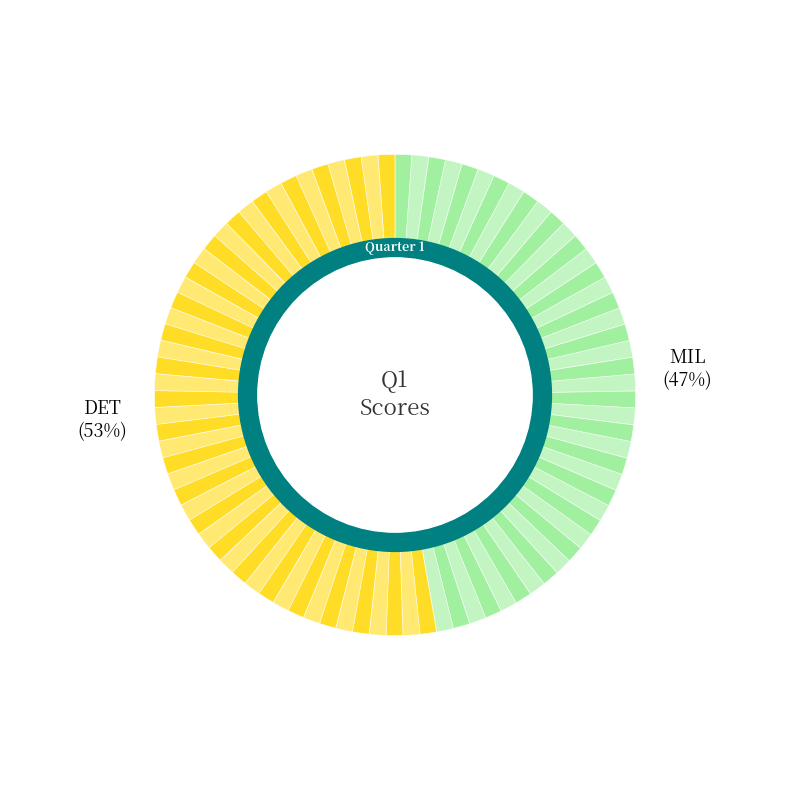

Which slice is the smallest?

MIL